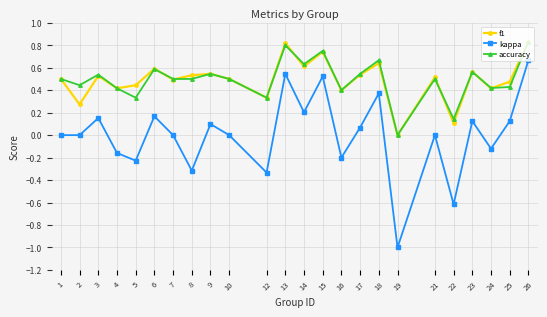

What is the smallest value displayed?

-1.0